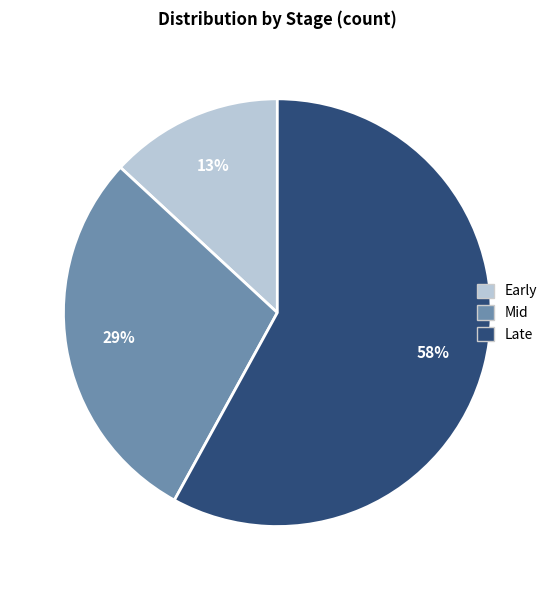

Rank the categories by value from lowest to highest.

Early, Mid, Late